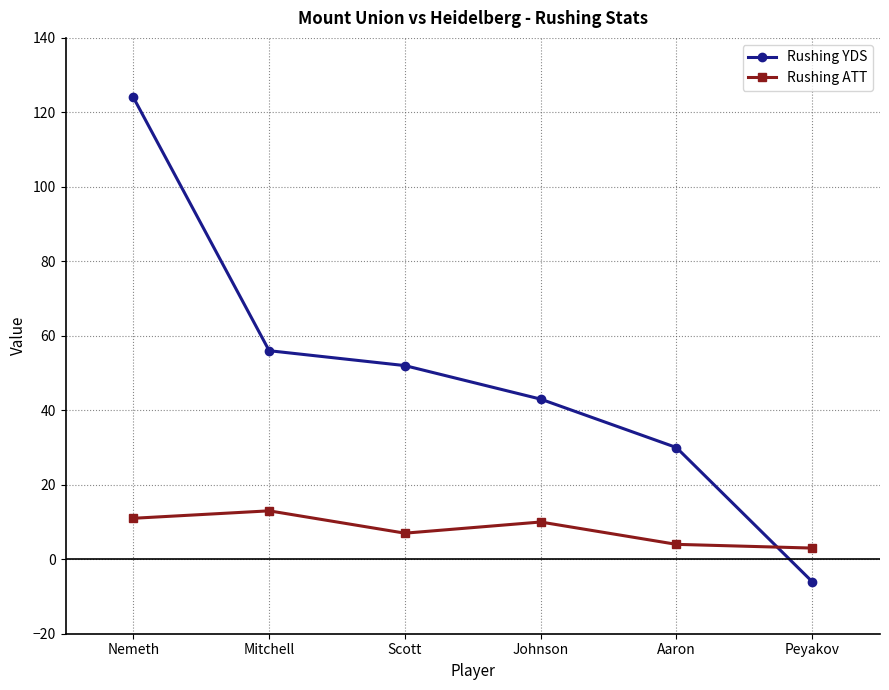

Which series ends up on top after the final intersection of Rushing YDS and Rushing ATT?

Rushing ATT